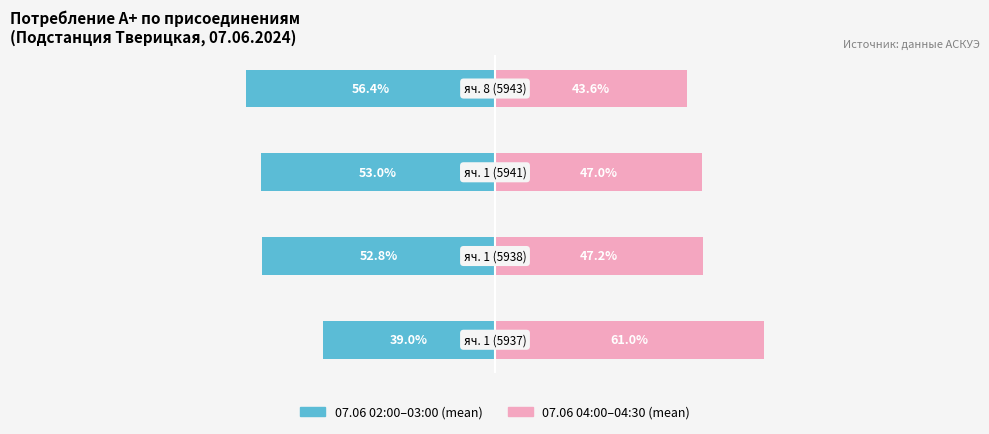

Reading left to right, transcribe all the data shown in this chart.

07.06 02:00–03:00 (mean): 0=-39.0	1=-52.8	2=-53.0	3=-56.4
07.06 04:00–04:30 (mean): 0=61.0	1=47.2	2=47.0	3=43.6